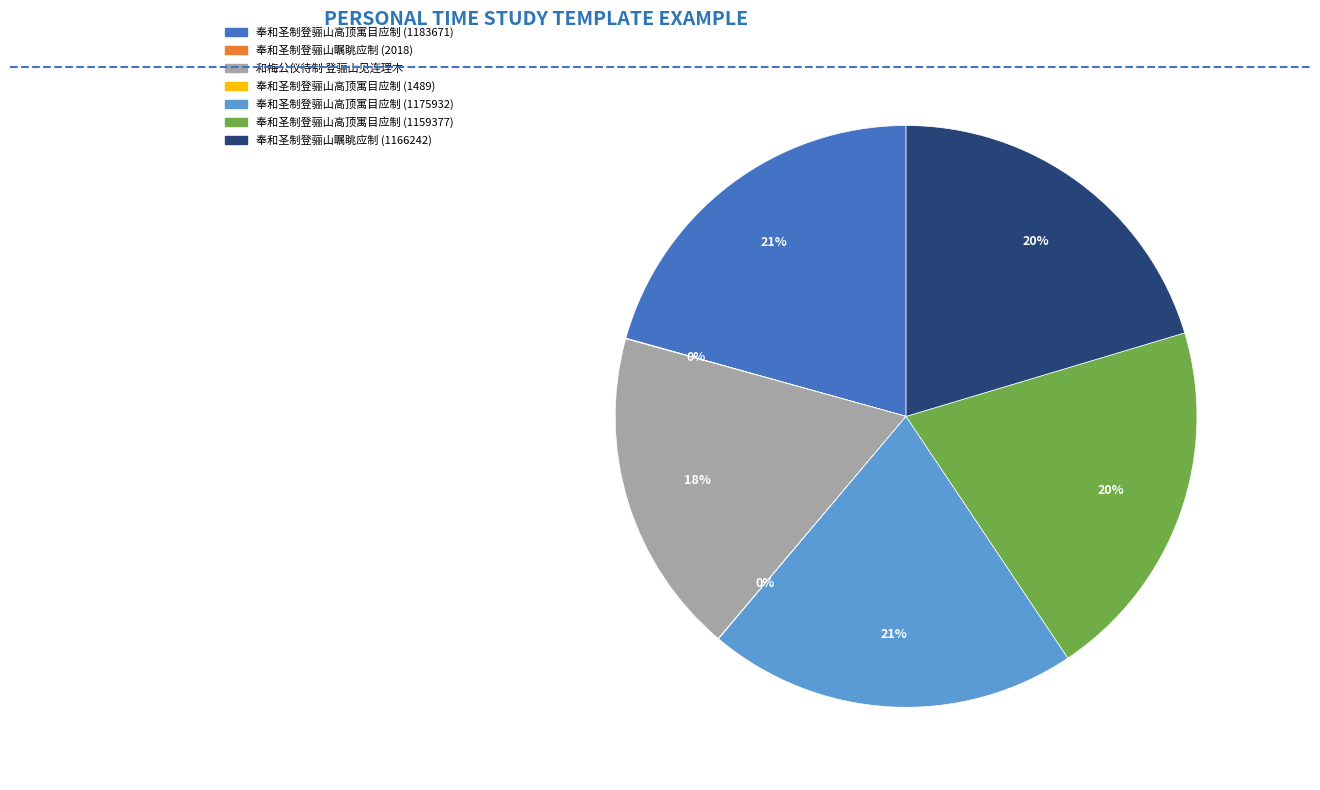

True or false: 奉和圣制登骊山高顶寓目应制 (1183671) accounts for 7% of the total.

False